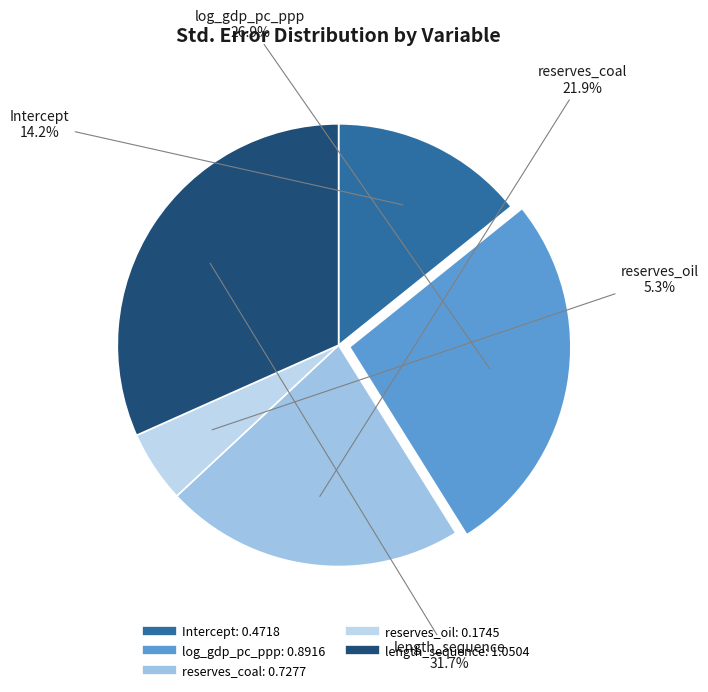

What percentage is NOT represented by reserves_coal?

78.1%